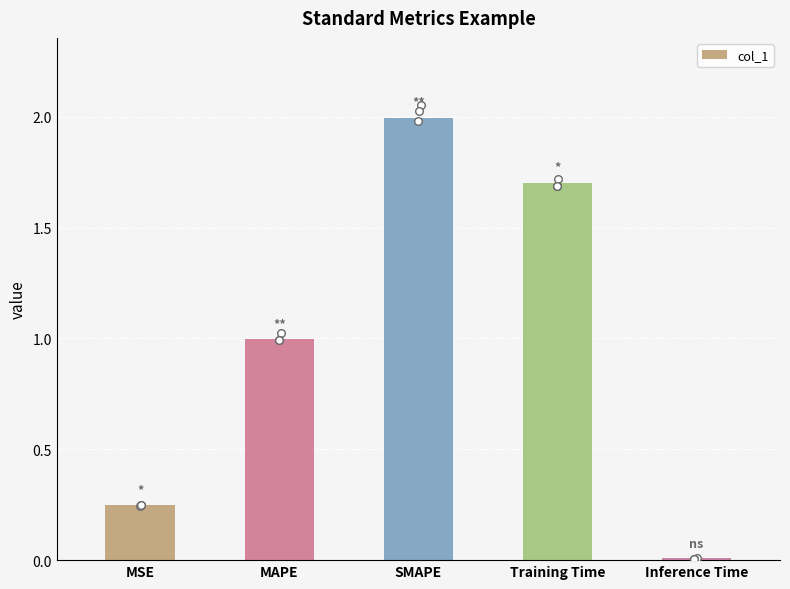

What is the change in value from MAPE to Inference Time?

-1.0